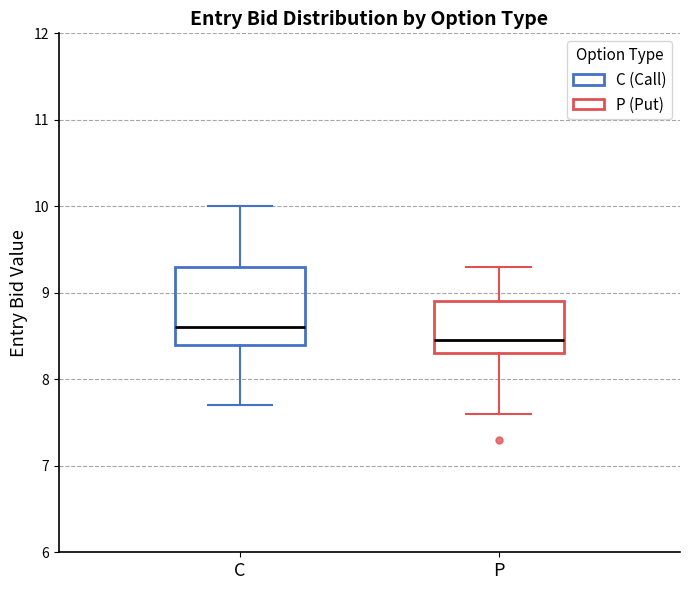

Where does the median line of the box for C sit on the y-axis? The values are not printed on the chart, so give them approximately, as read against the axis.

8.6